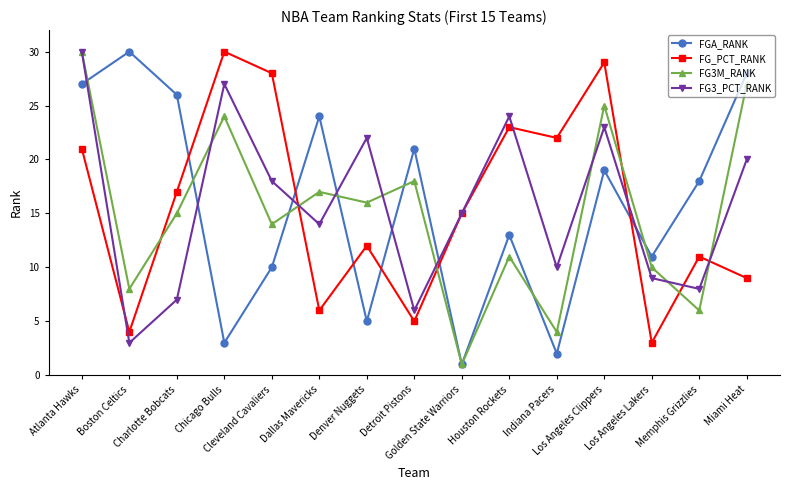

True or false: FG_PCT_RANK has more than 2 interior local peaks.

True